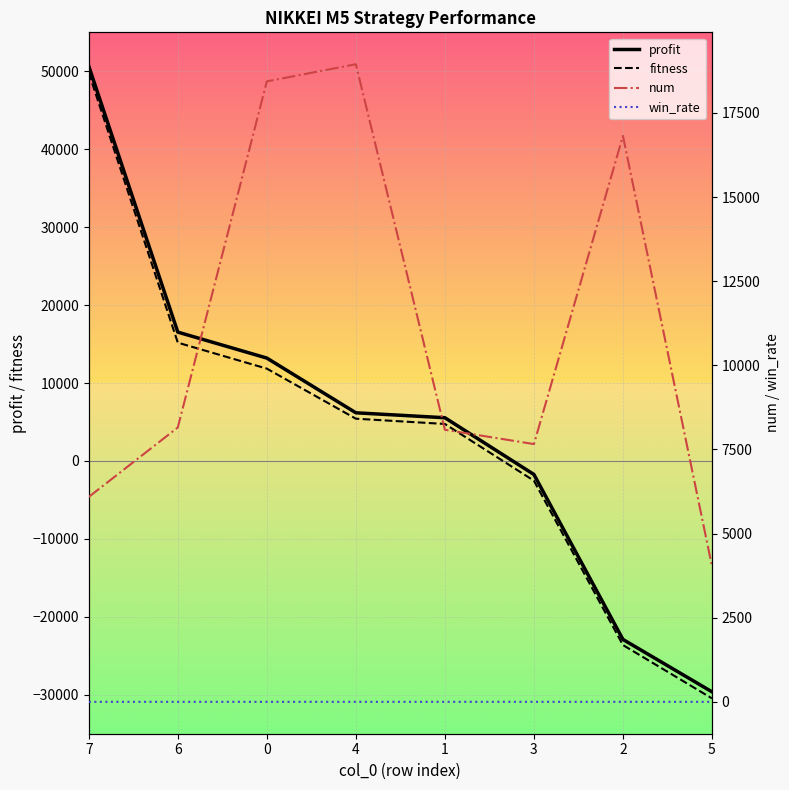

What is the difference between the second highest and minimum values in the fitness series?

45643